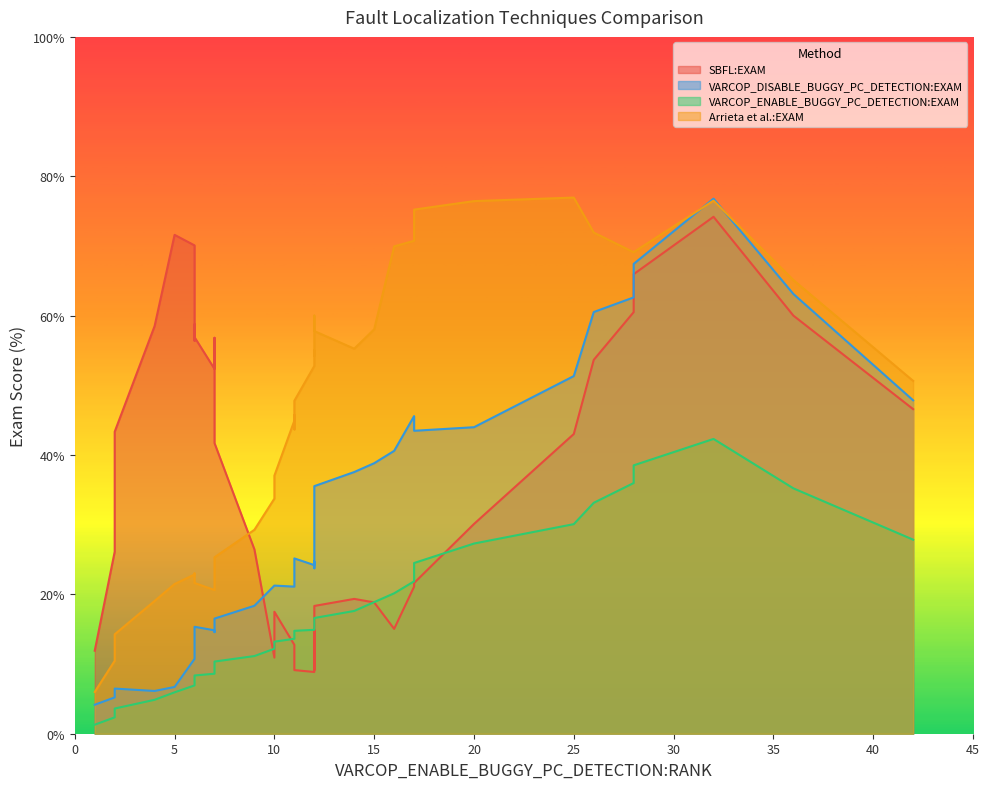

True or false: VARCOP_ENABLE_BUGGY_PC_DETECTION:EXAM has more than 0 interior local peaks.

True